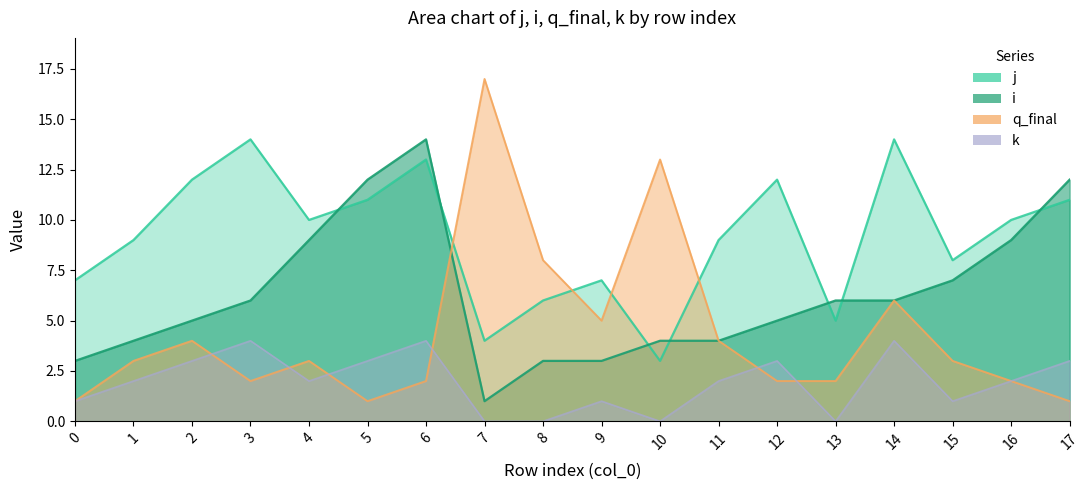

Which has a higher value, 11 or 10?

11